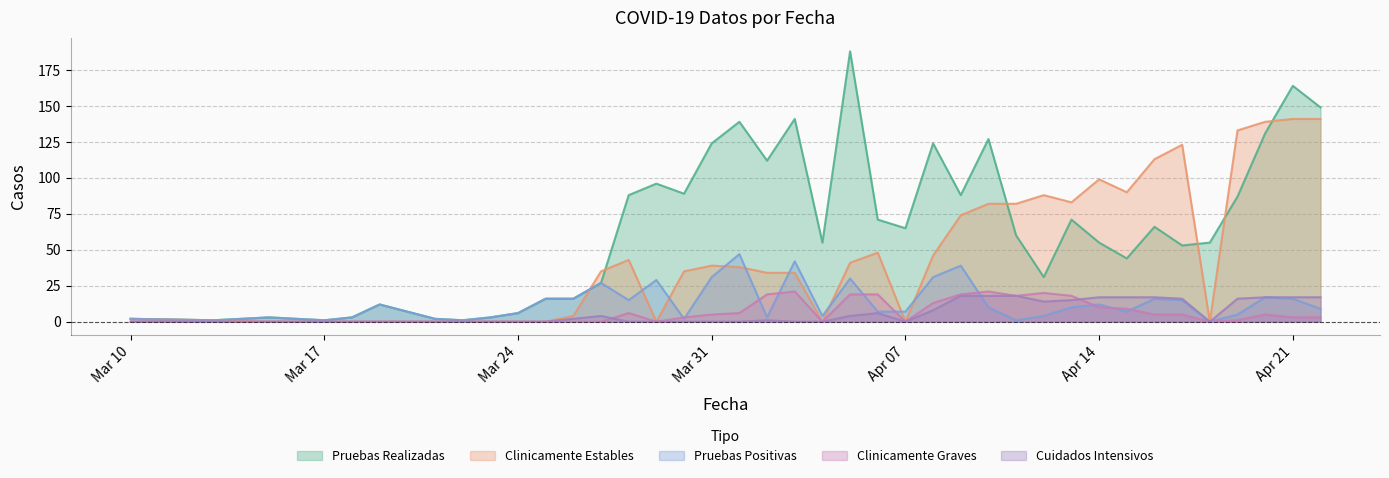

Is the value of Pruebas Realizadas at 2020-04-04 greater than the value of Clinicamente Estables at 2020-04-11?

No